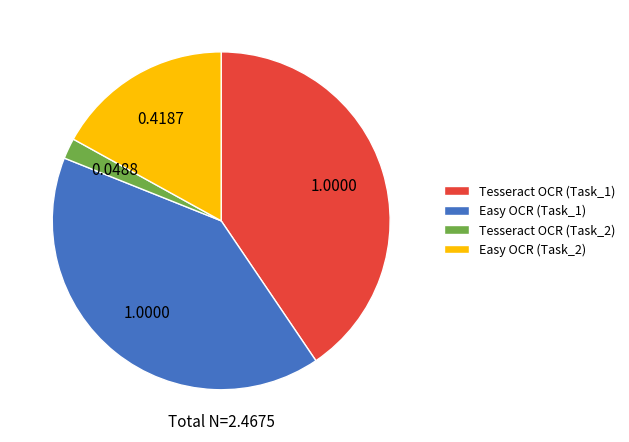

Between Easy OCR (Task_1) and Tesseract OCR (Task_2), which is larger?

Easy OCR (Task_1)